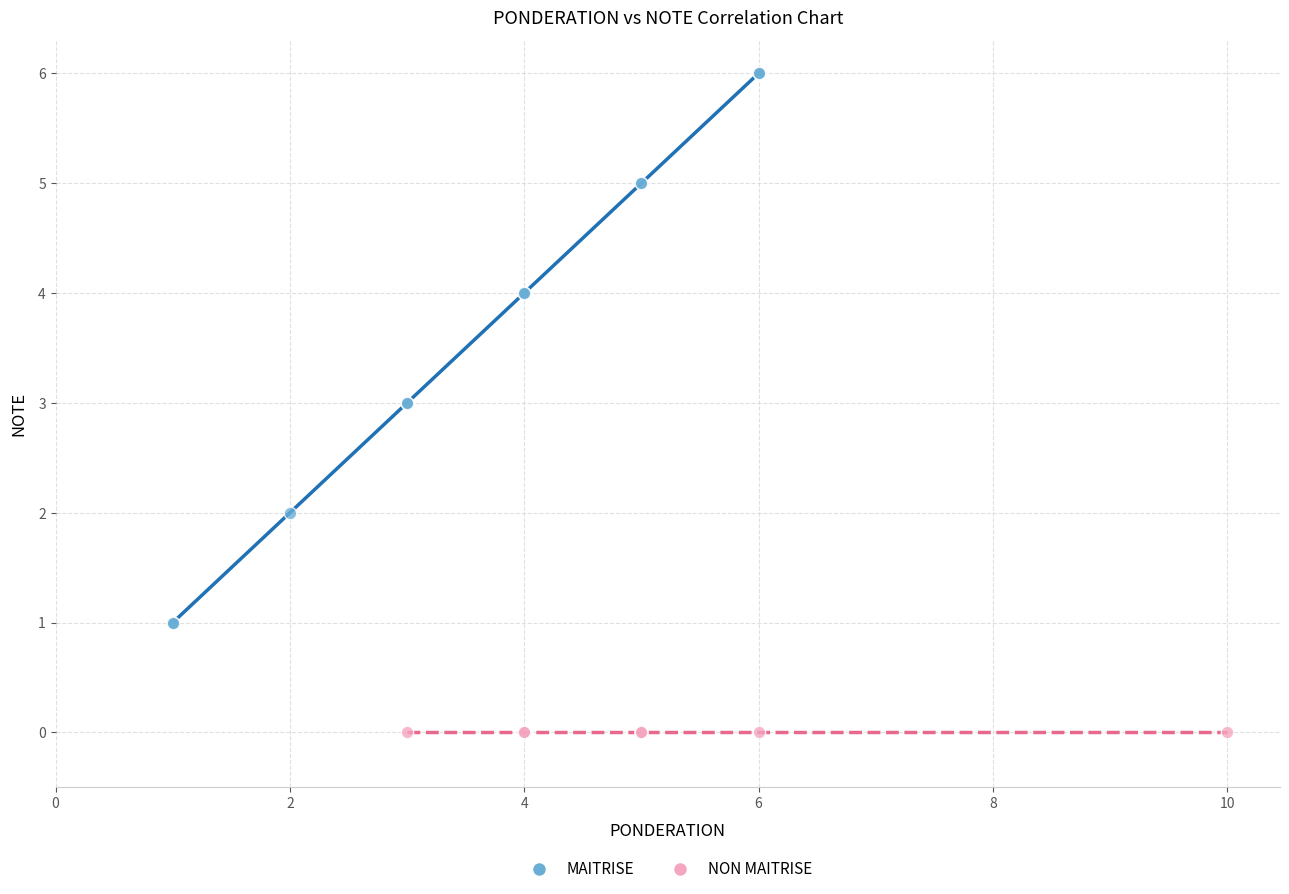

Which series reaches the minimum Y coordinate?

NON MAITRISE